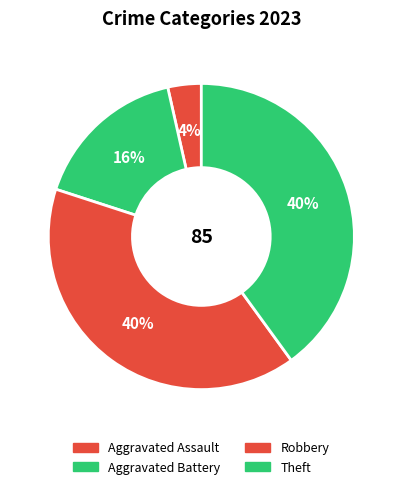

Is there a majority slice in this chart?

No